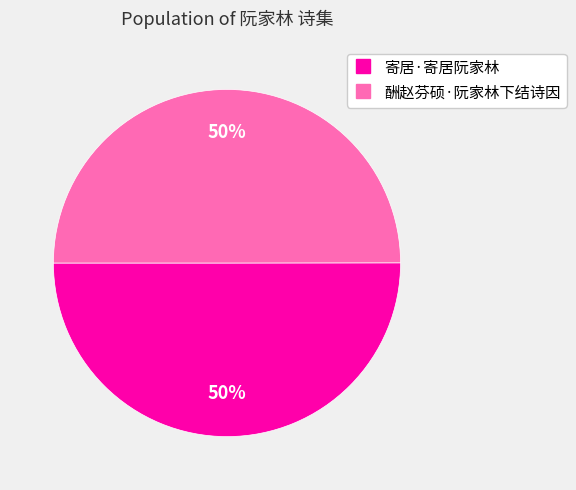

What percentage is the 酬赵芬硕·阮家林下结诗因 slice, to the nearest percent?

50%